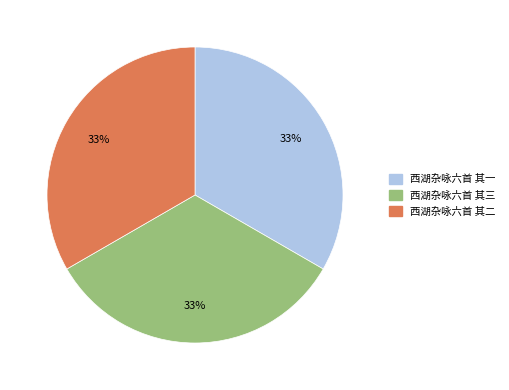

What is the ratio of the value at 西湖杂咏六首 其一 to the value at 西湖杂咏六首 其二?

1.0